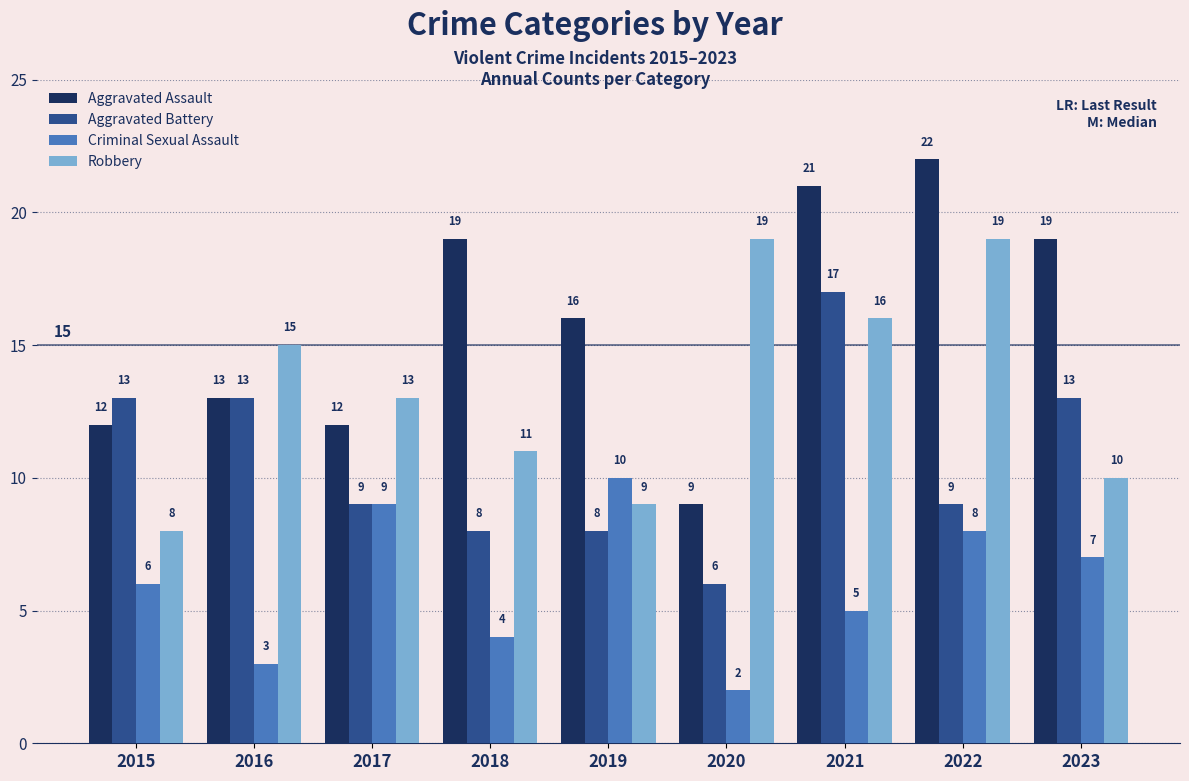

Reading right to left, transcribe all the data shown in this chart.

Aggravated Assault: 2023=19	2022=22	2021=21	2020=9	2019=16	2018=19	2017=12	2016=13	2015=12
Aggravated Battery: 2023=13	2022=9	2021=17	2020=6	2019=8	2018=8	2017=9	2016=13	2015=13
Criminal Sexual Assault: 2023=7	2022=8	2021=5	2020=2	2019=10	2018=4	2017=9	2016=3	2015=6
Robbery: 2023=10	2022=19	2021=16	2020=19	2019=9	2018=11	2017=13	2016=15	2015=8